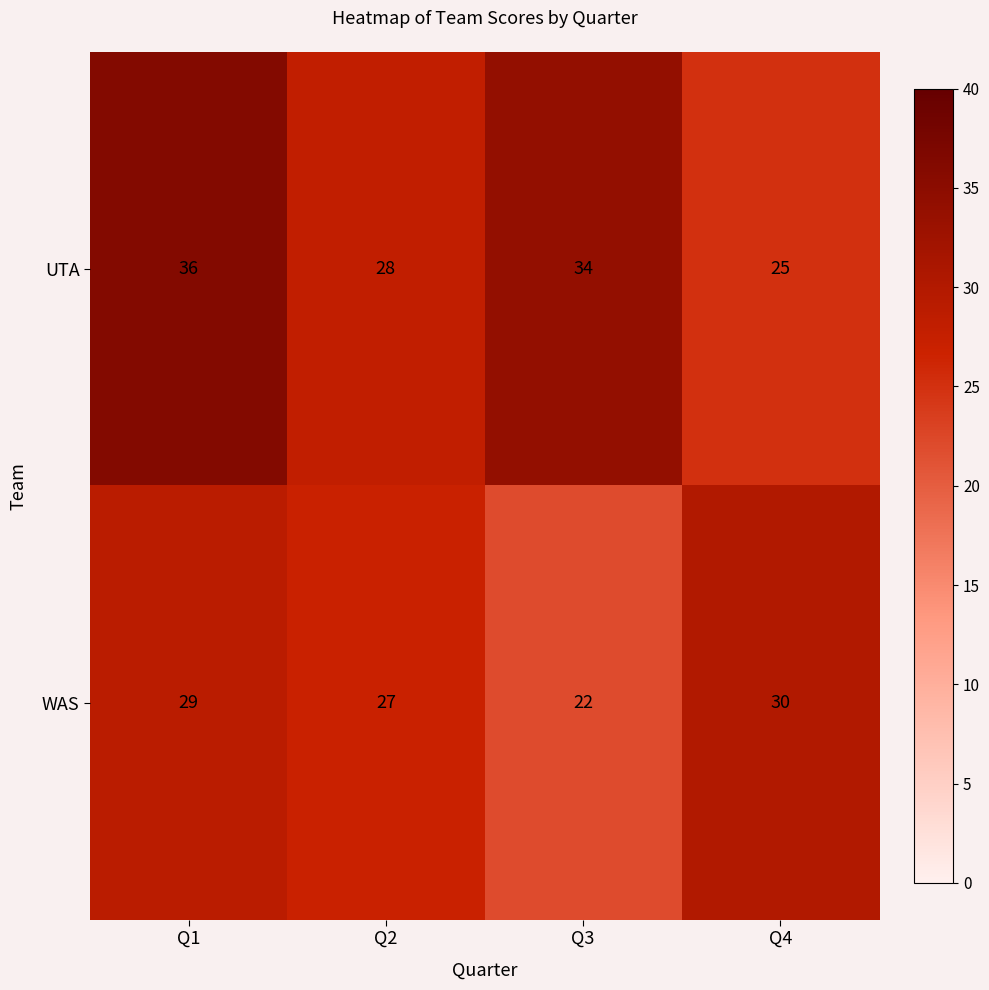

What is the maximum value shown in the chart?

36